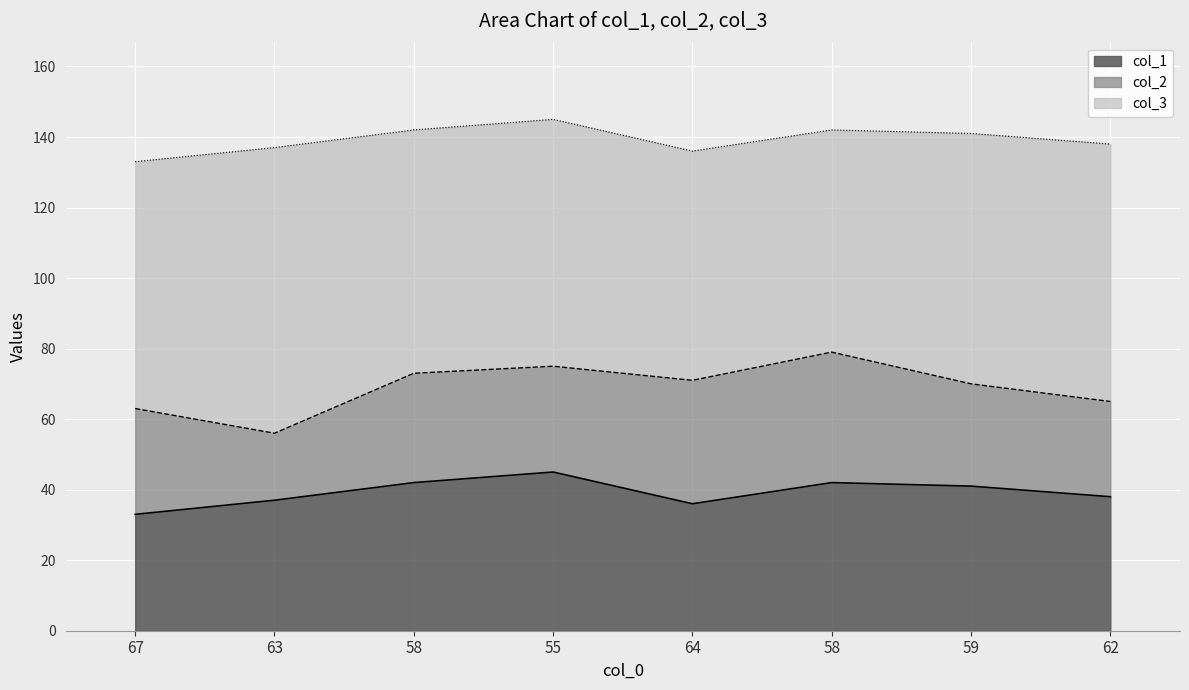

Rank the categories by col_2 value from lowest to highest.

63, 62, 59, 67, 55, 58, 64, 58